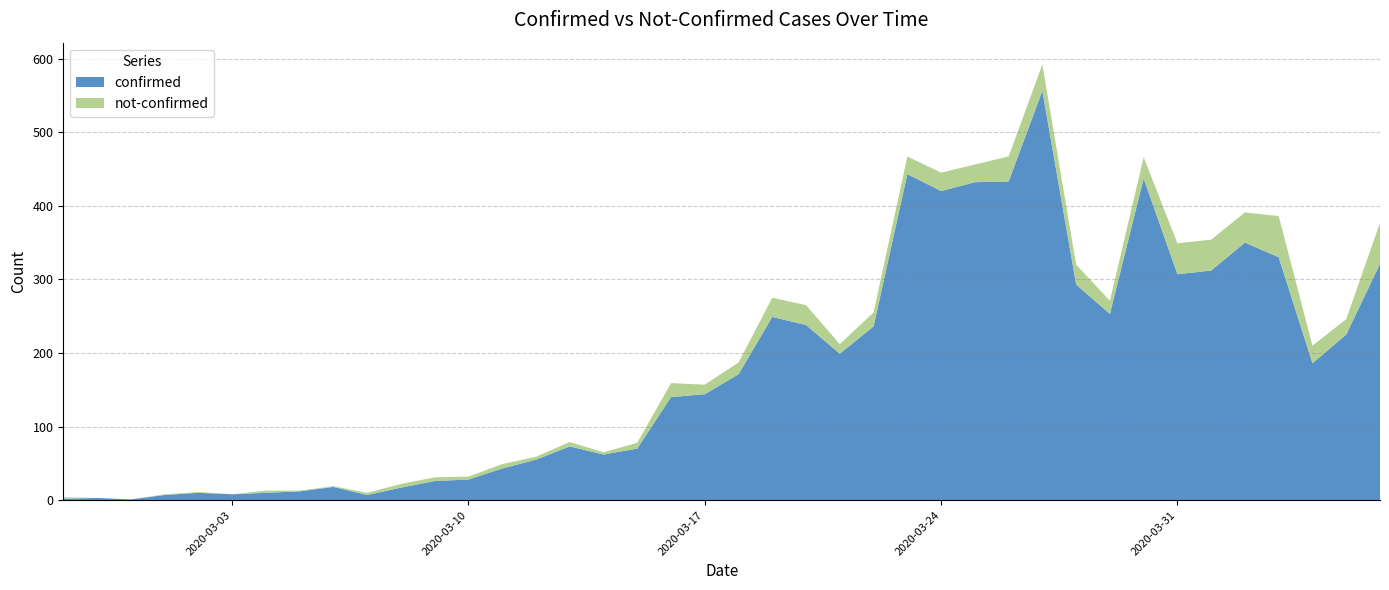

Reading right to left, what are all the values shown in this chart?

confirmed: 321	225	186	330	350	312	307	437	253	293	556	433	432	420	443	236	199	238	249	171	144	140	70	62	73	55	43	28	26	17	7	18	12	10	8	10	7	1	3	2
not-confirmed: 56	21	24	56	41	42	42	29	18	27	36	34	24	25	24	19	13	27	26	16	13	19	8	3	6	4	6	4	5	5	3	1	1	3	0	1	1	0	0	2